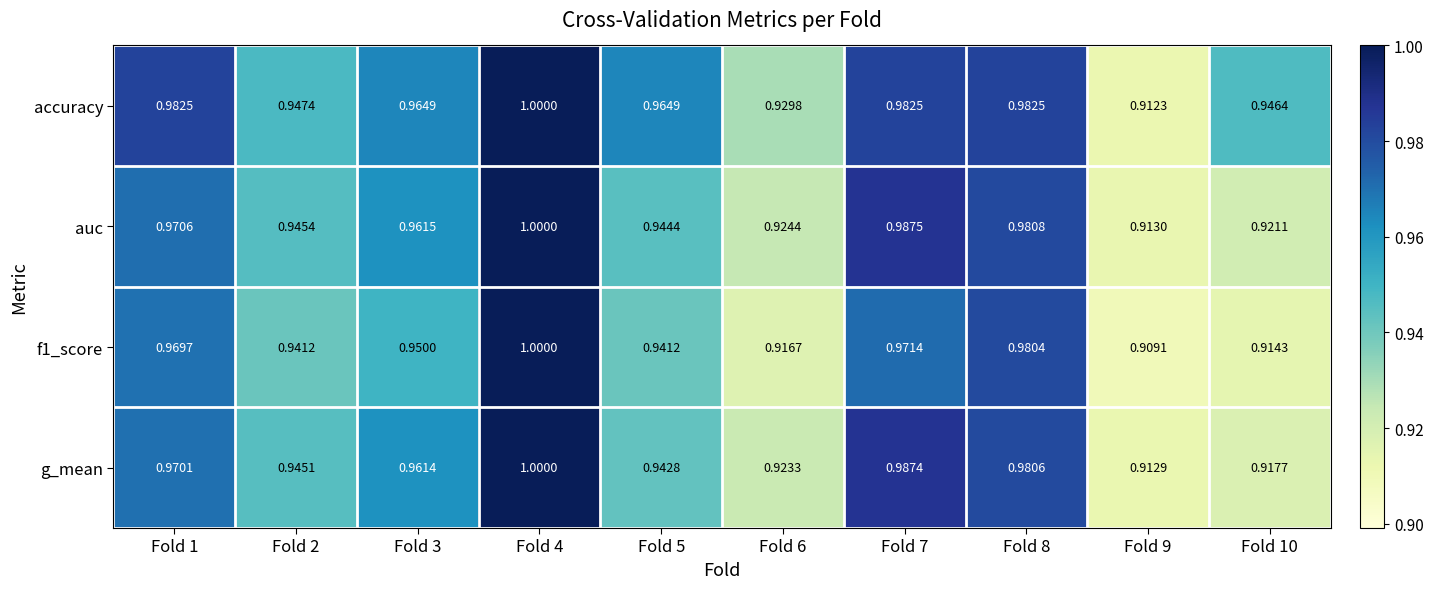

Which series has the largest total across all categories?

accuracy